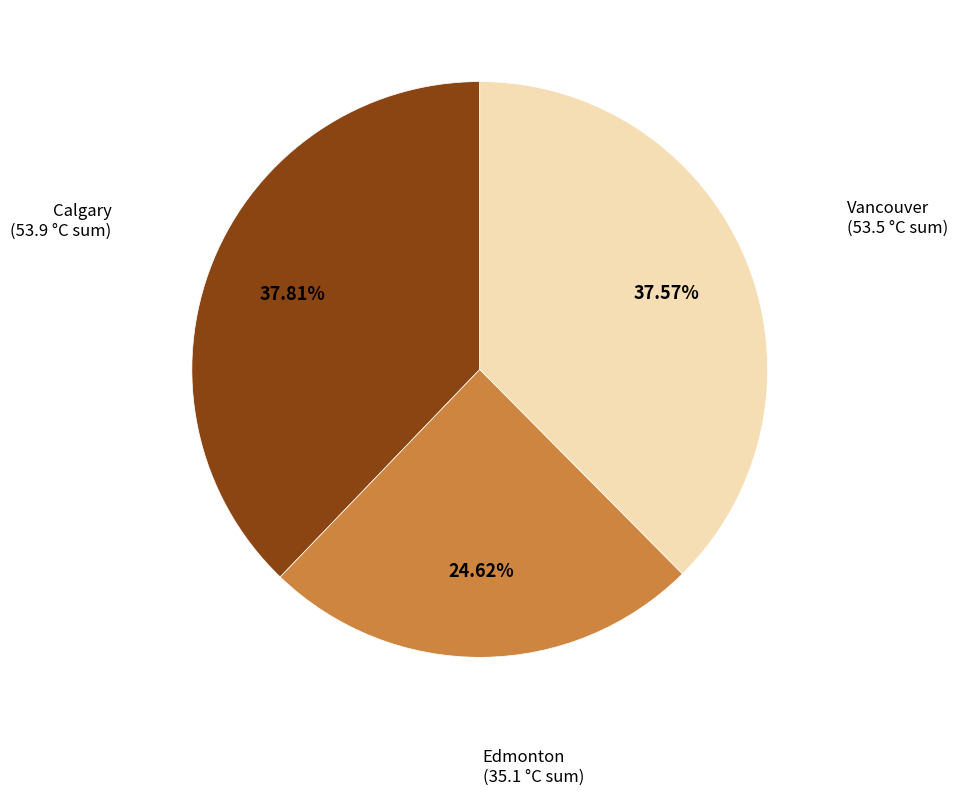

Which slice is the smallest?

Edmonton